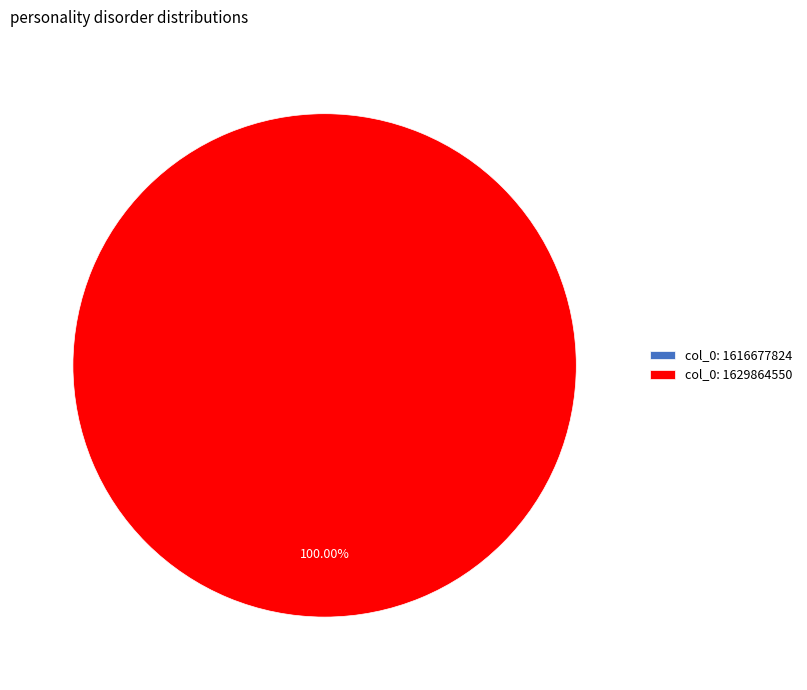

What is the smallest slice in the pie chart?

col_0: 1616677824